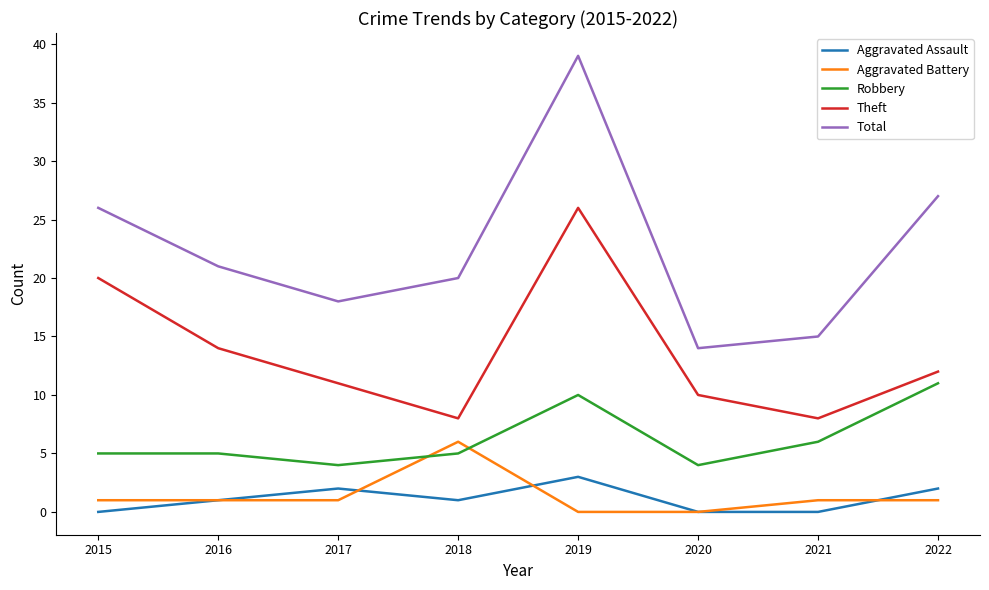

True or false: Aggravated Battery has more than 2 points higher than both neighbors.

False